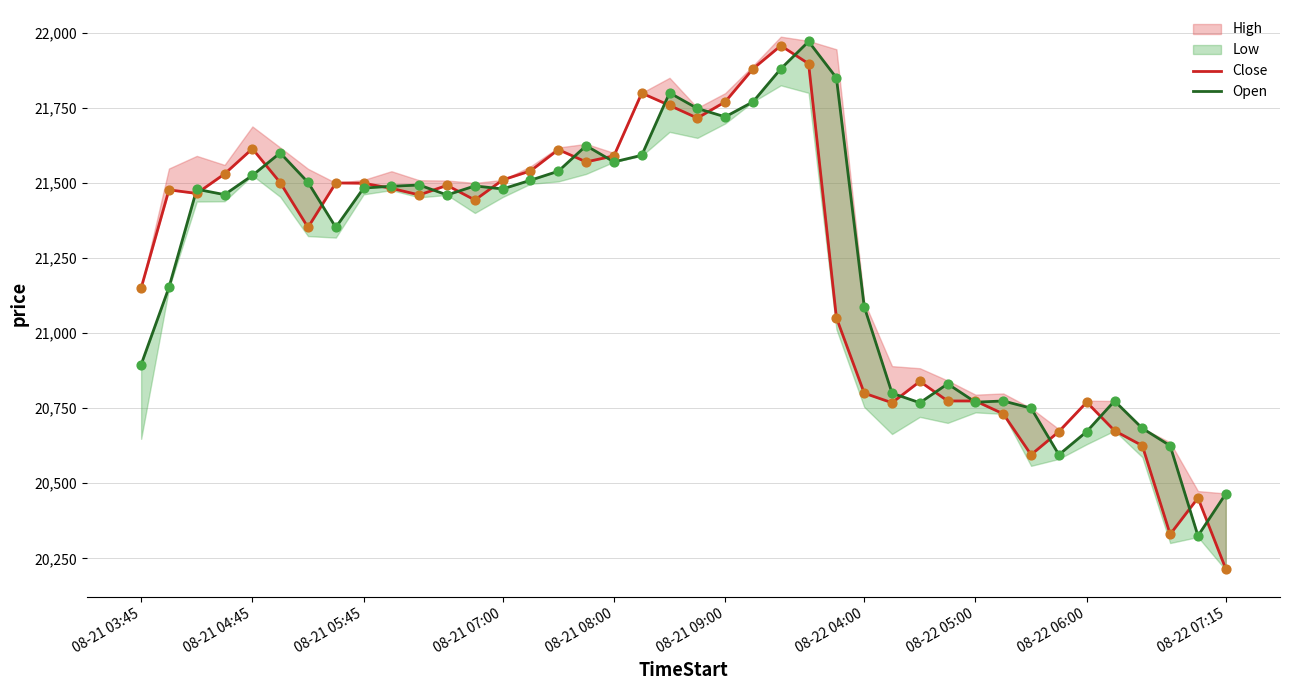

Which series has the widest spread of Y values?

Close